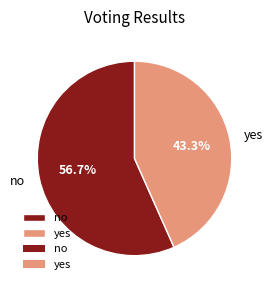

To the nearest percent, what is the average slice percentage?

50%